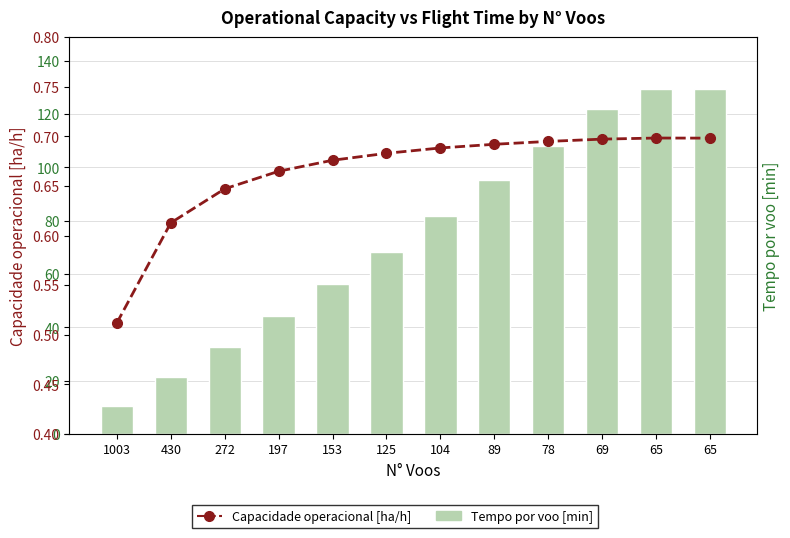

Reading left to right, extract all data points from this chart.

Tempo por voo [min]: 10.5	21.5	32.6	44.2	56.2	68.3	81.7	95.1	108.2	122.0	129.4	129.4
Capacidade operacional [ha/h]: 0.5	0.6	0.6	0.7	0.7	0.7	0.7	0.7	0.7	0.7	0.7	0.7